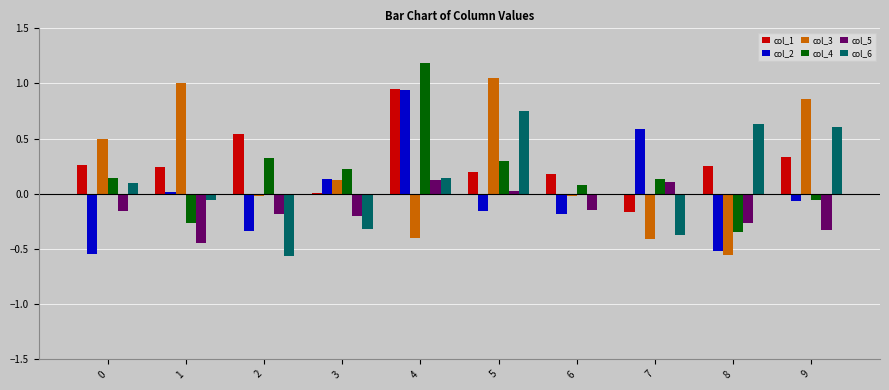

Is the value of col_1 at 8 greater than the value of col_3 at 0?

No